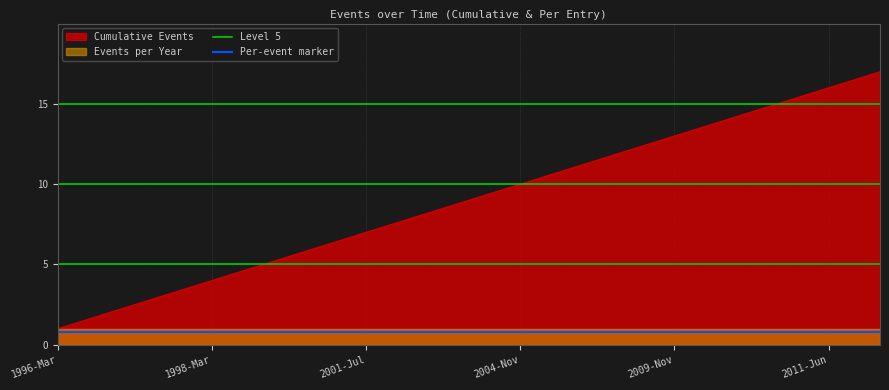

Which category has the lowest value across all series?

1996-Mar